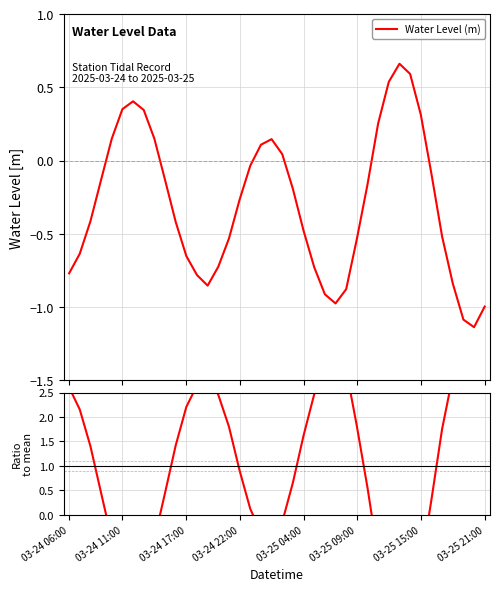

What is the maximum value for Ratio to mean?

3.9